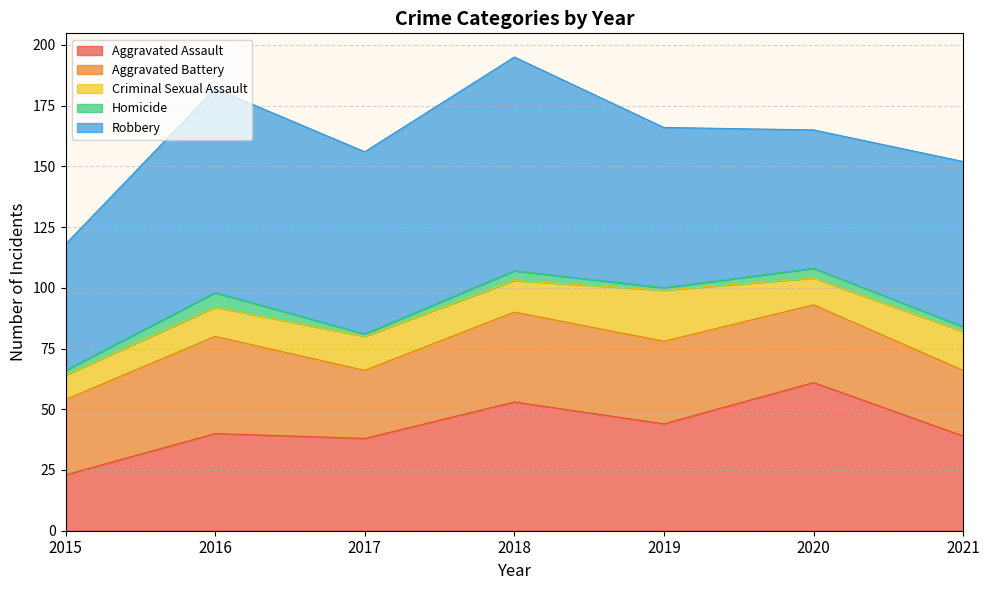

Count the Robbery values in the range 57 to 84.

5